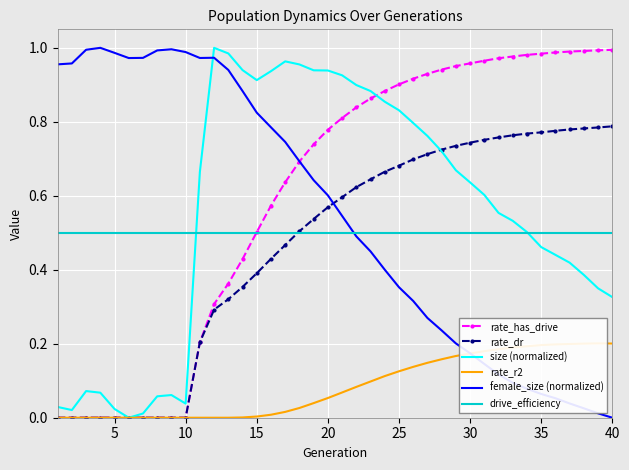

True or false: rate_has_drive has more than 2 points higher than both neighbors.

False